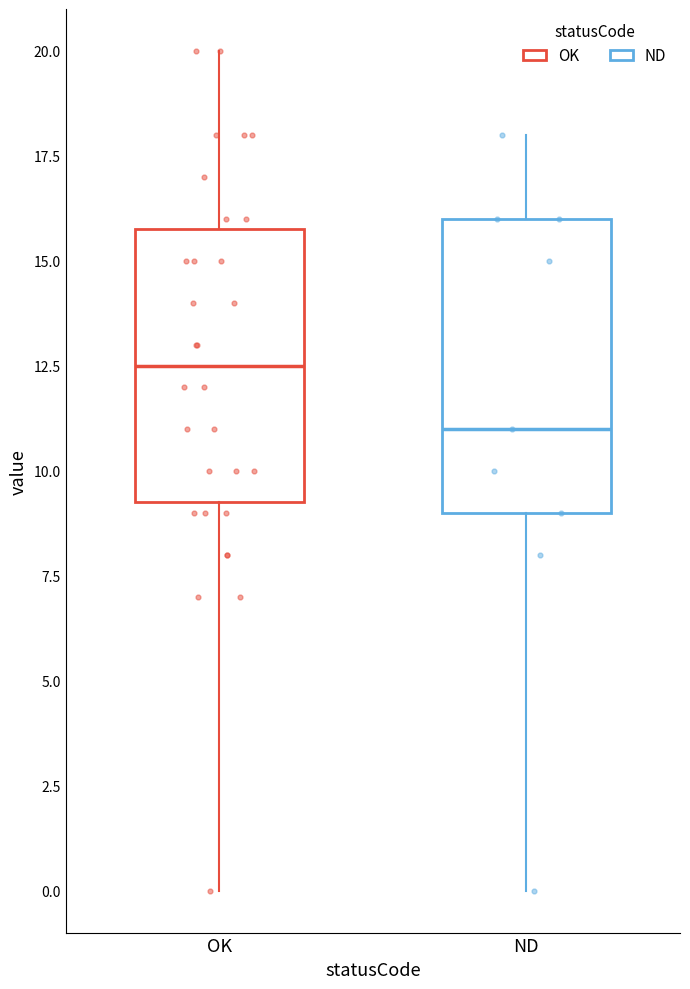

Which box's median line is the lowest?

ND